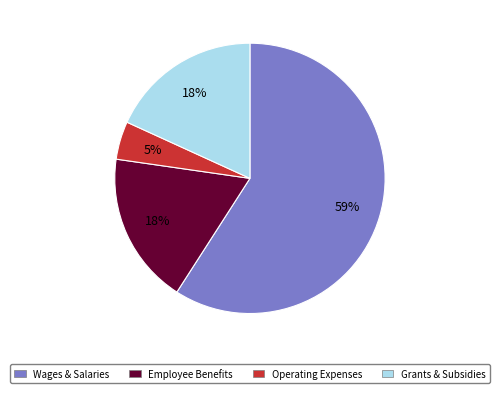

The Grants & Subsidies slice represents 18% of the pie. True or false?

True